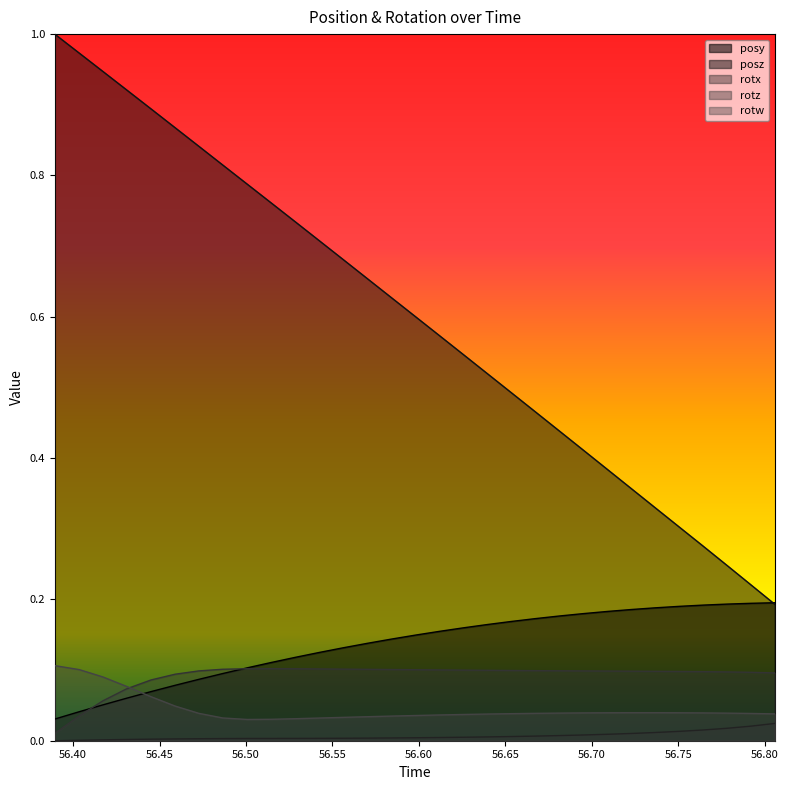

What is the value of the rotz point at the 10th from the left?

0.1